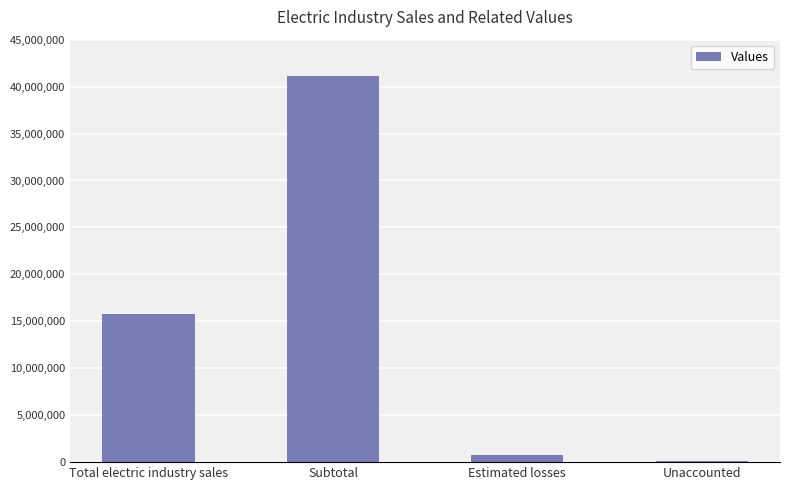

The value at Total electric industry sales is 15784712. True or false?

True